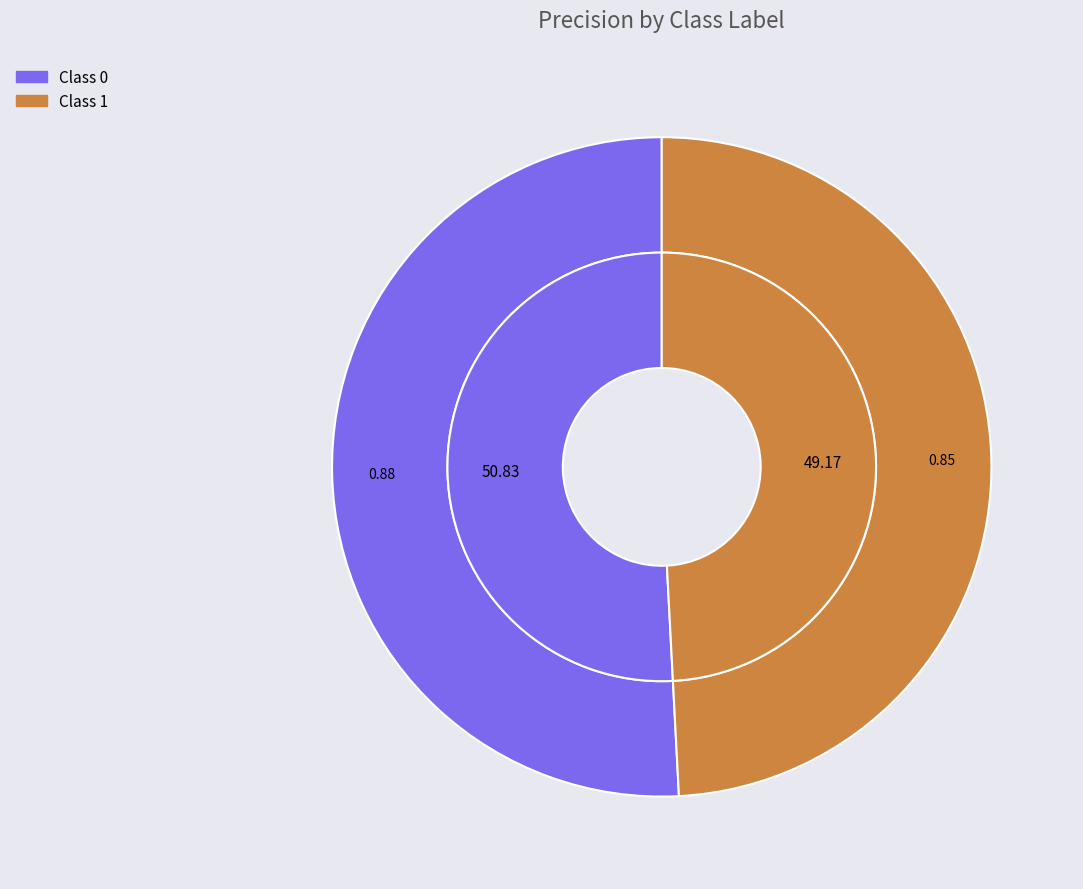

To the nearest percent, what percentage of the pie is 0?

51%